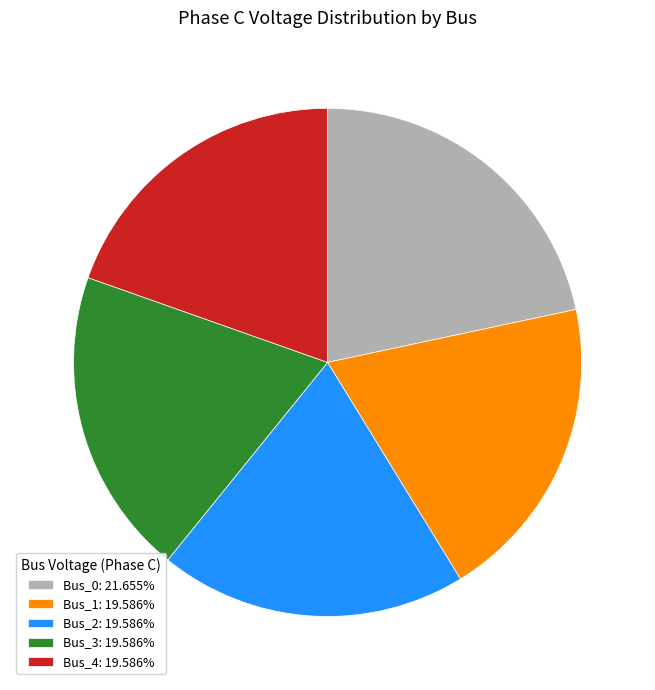

Is the sum of Bus_0: 21.655% and Bus_4: 19.586% greater than half?

No